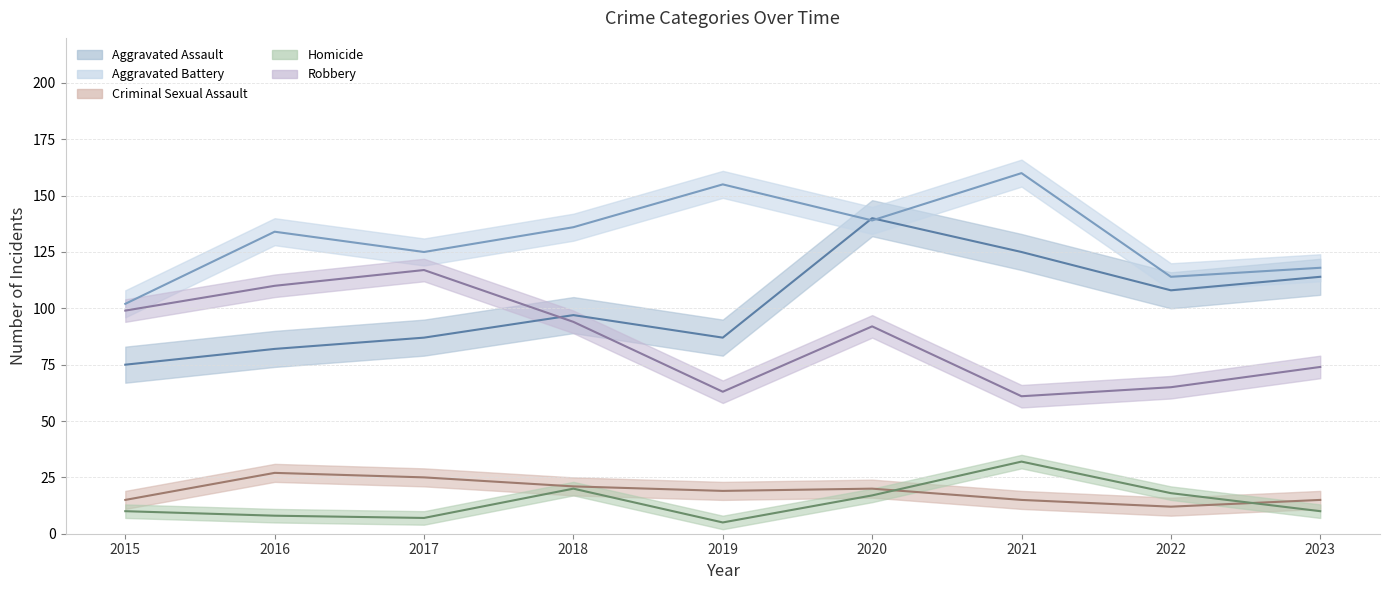

What is the total value across all series at 2016?

361